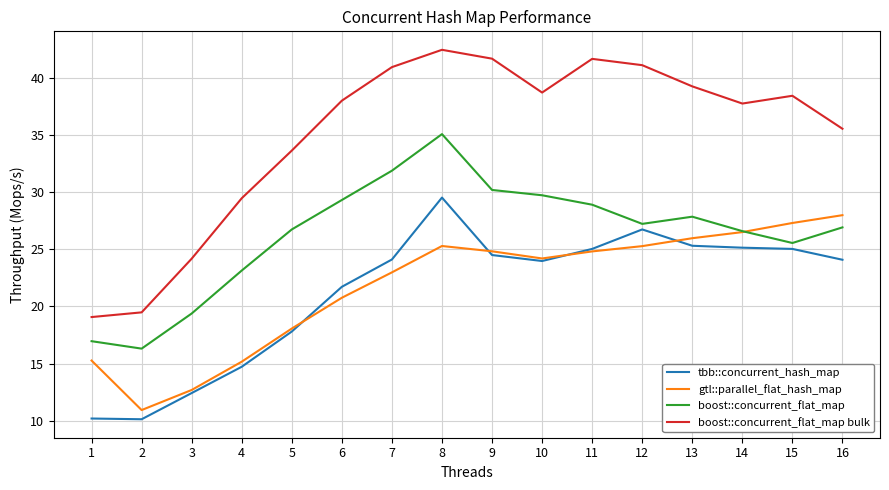

Is the value of gtl::parallel_flat_hash_map at 15 greater than the value of boost::concurrent_flat_map at 8?

No